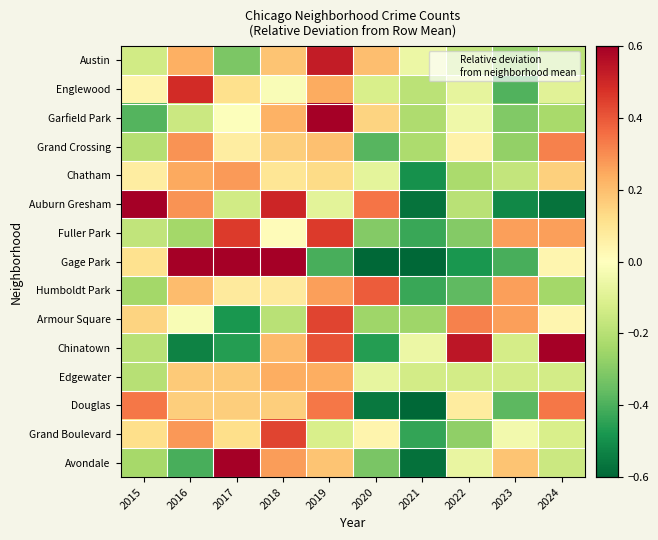

Rank the series at 2019 from lowest to highest value.

Gage Park, Grand Boulevard, Auburn Gresham, Chatham, Avondale, Grand Crossing, Edgewater, Englewood, Humboldt Park, Douglas, Chinatown, Armour Square, Fuller Park, Austin, Garfield Park